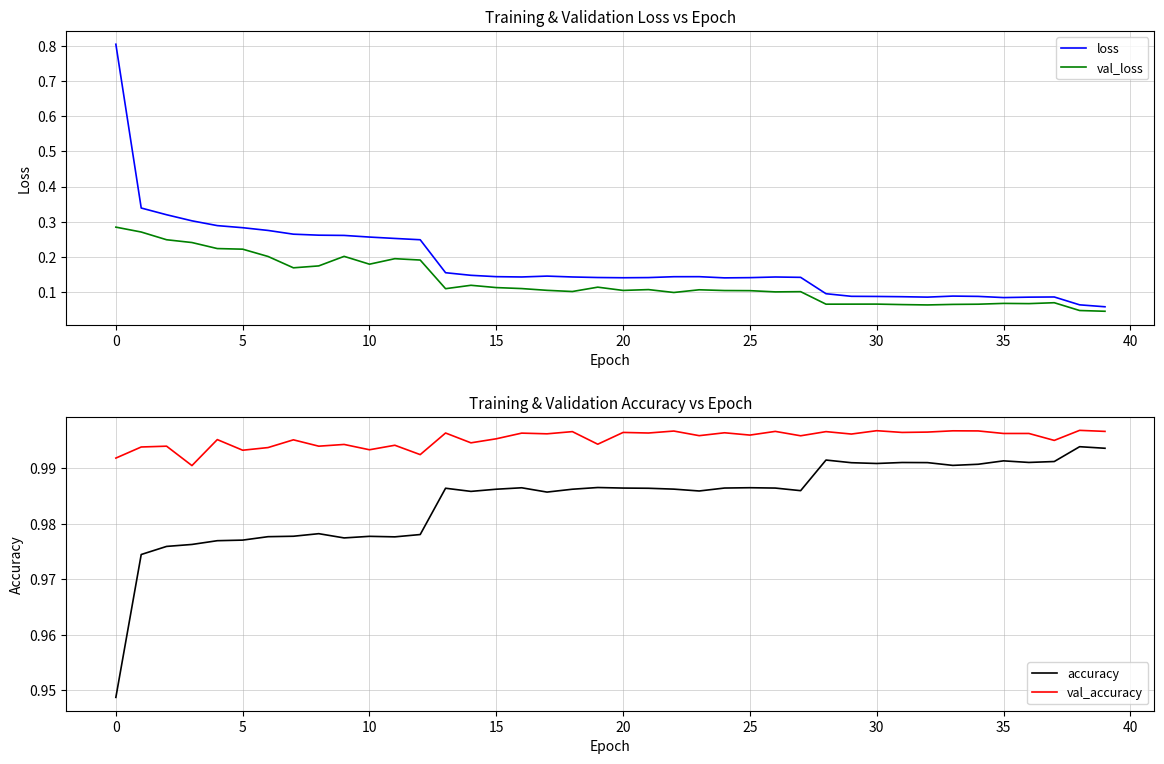

How many lines are shown in the chart?

4